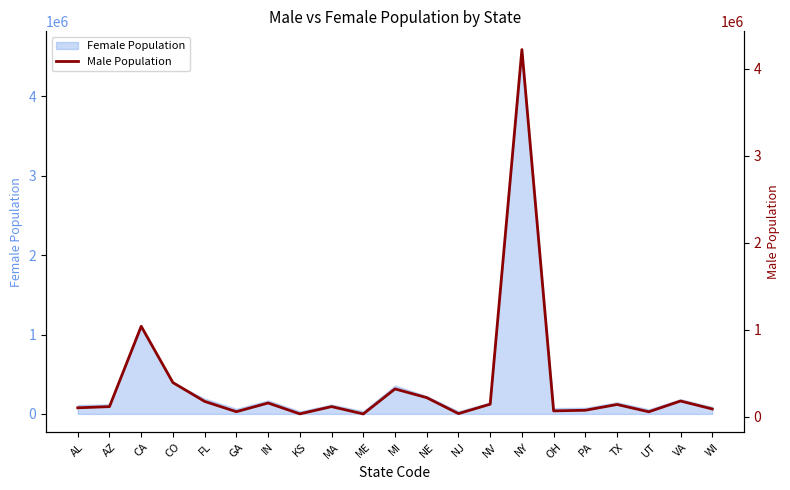

Which has a higher value, MI or NV?

MI